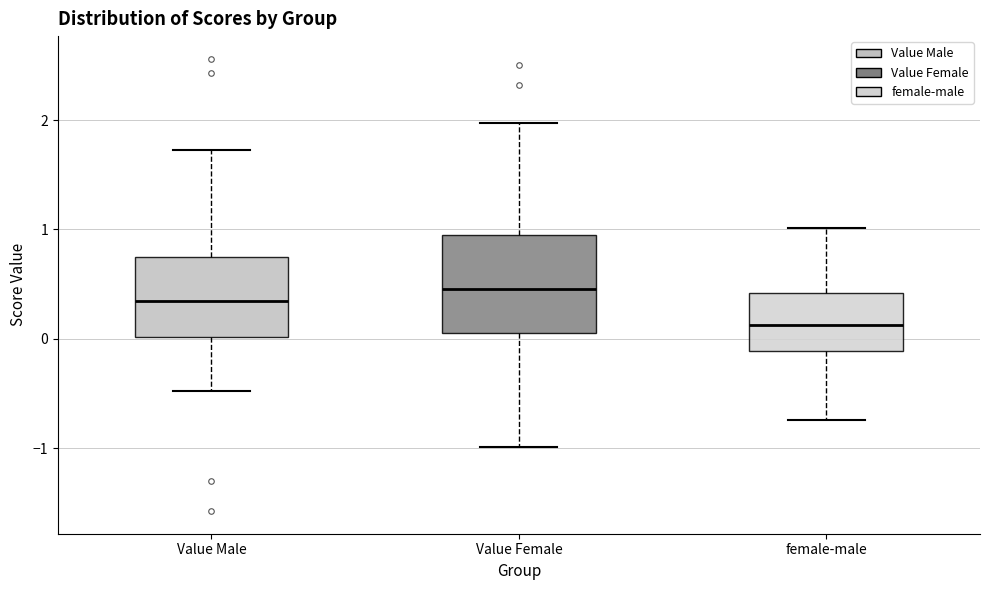

Reading left to right, transcribe this box plot: for each box, give where its median line is, the range the box spans, and where its two whiskers end, as read against the y-axis. The values are not printed on the chart, so give them approximately, as read against the axis.

Value Male: median 0.3, box 0.0 to 0.8, whiskers -0.5 to 1.7
Value Female: median 0.5, box 0.1 to 0.9, whiskers -1.0 to 2.0
female-male: median 0.1, box -0.1 to 0.4, whiskers -0.7 to 1.0